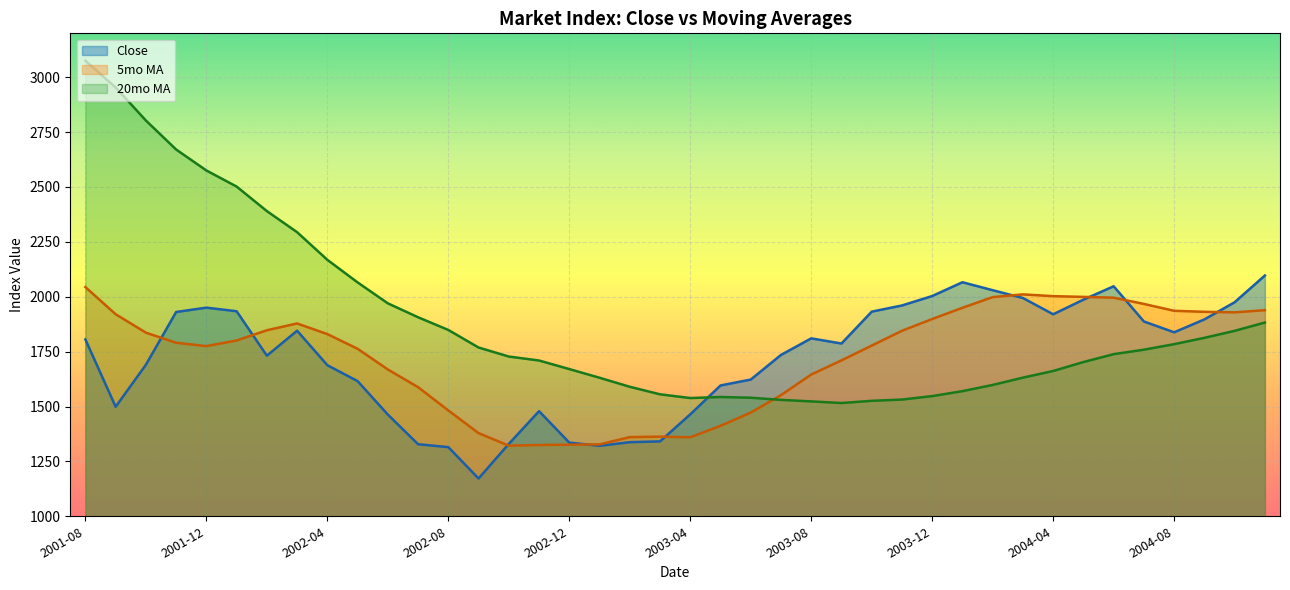

Which series has the widest spread of values?

20mo MA